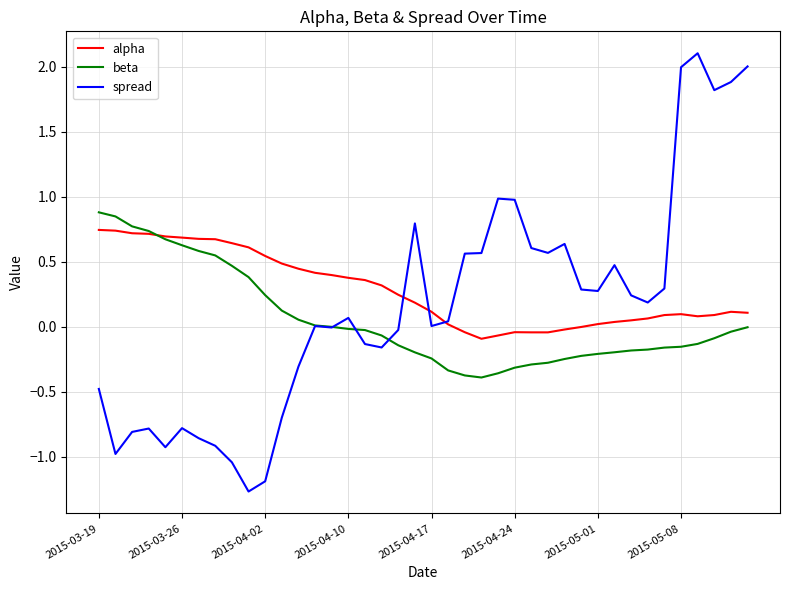

What is the maximum value shown in the chart?

2.1